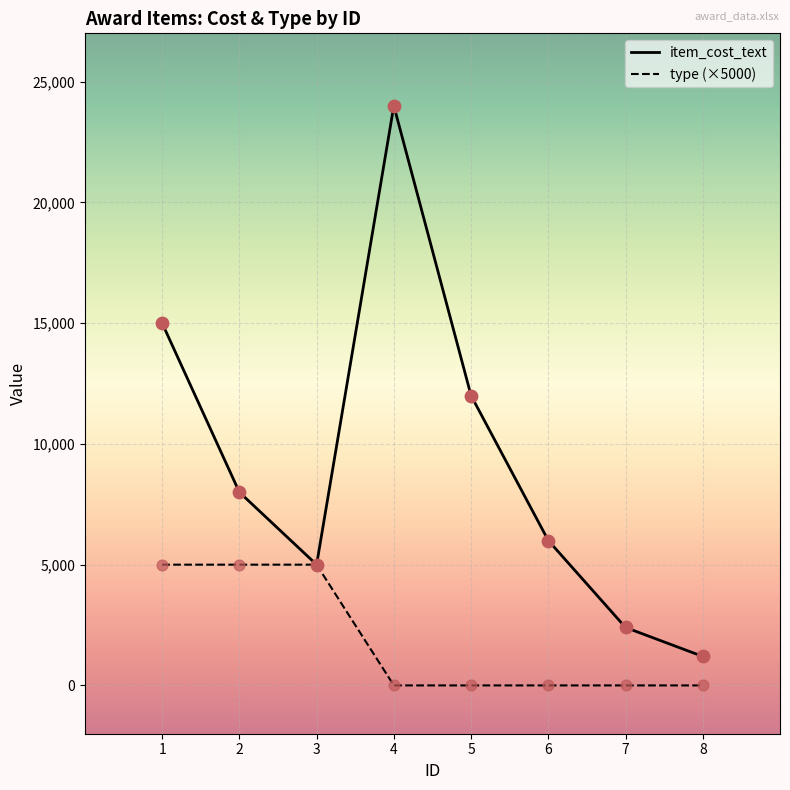

What is the total value across all series at 3?

10000